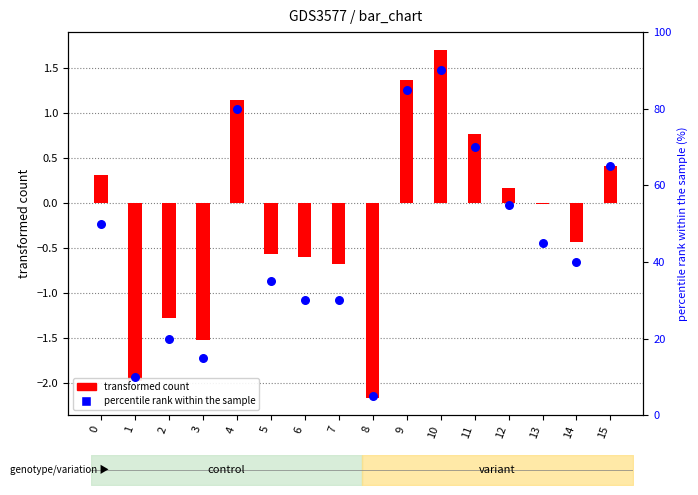

Which series contains the lowest Y value?

transformed count